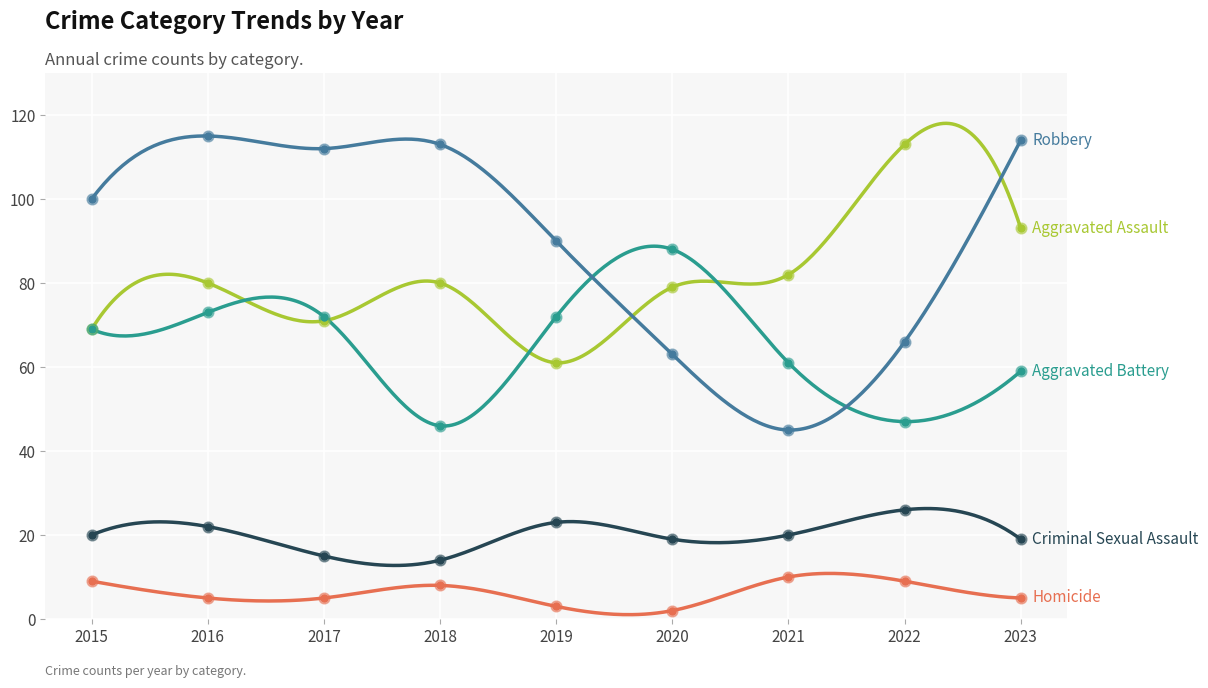

Which series reaches the maximum Y coordinate?

Robbery